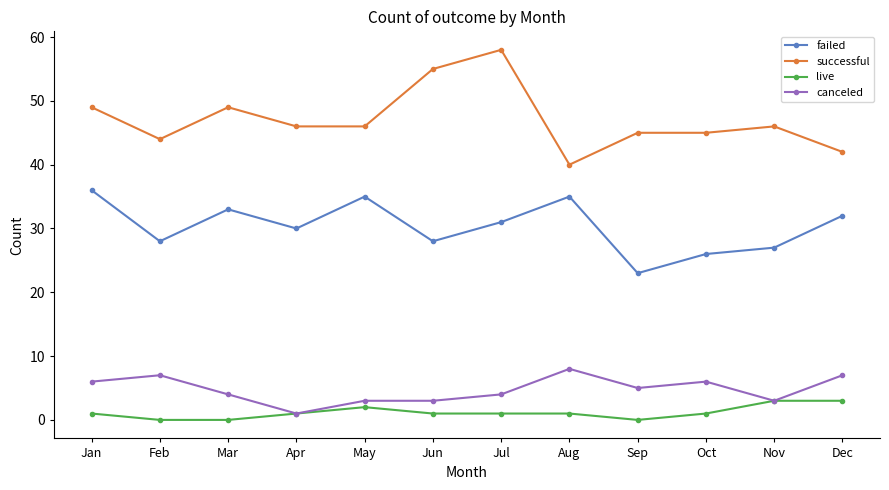

At which category does successful reach its first local peak?

Mar